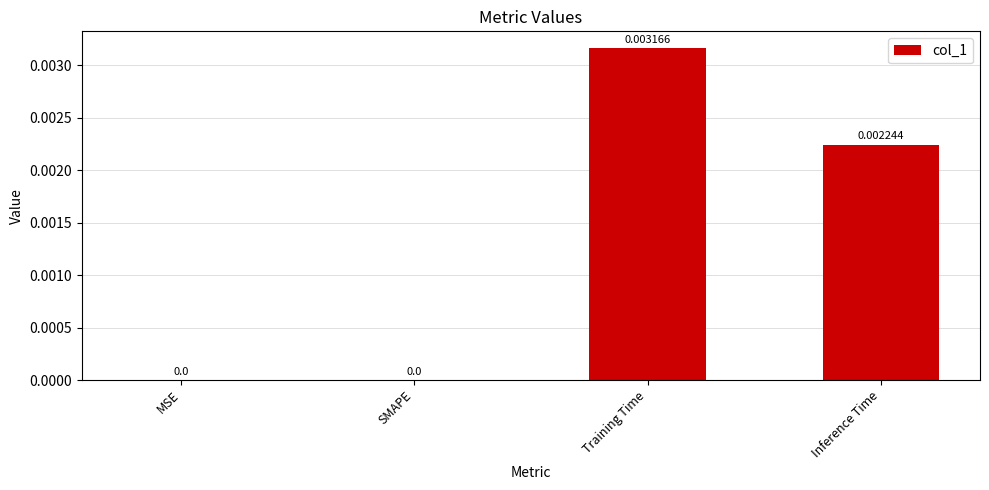

How many values are between 0 and 1?

4